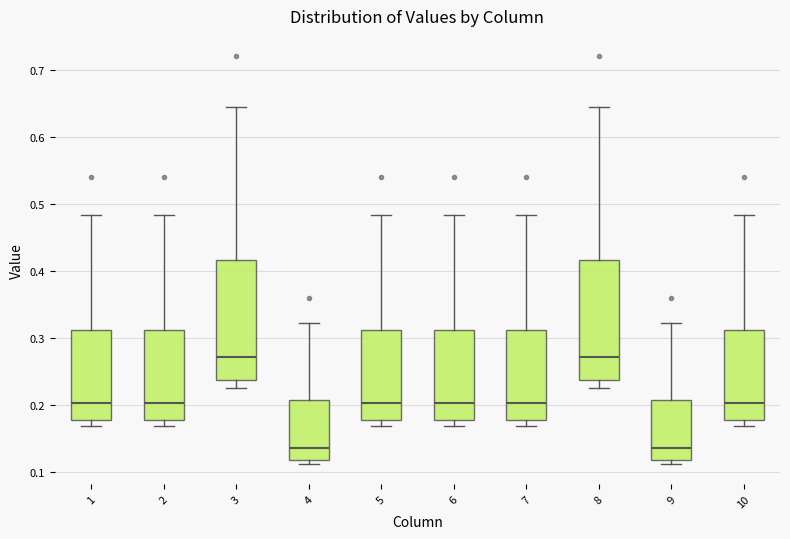

Reading left to right, read every box against the y-axis: the position of its median line, the range the box covers, and the ends of its whiskers. The values are not printed on the chart, so give them approximately, as read against the axis.

1: median 0.20, box 0.18 to 0.31, whiskers 0.17 to 0.48
2: median 0.20, box 0.18 to 0.31, whiskers 0.17 to 0.48
3: median 0.27, box 0.24 to 0.42, whiskers 0.23 to 0.64
4: median 0.14, box 0.12 to 0.21, whiskers 0.11 to 0.32
5: median 0.20, box 0.18 to 0.31, whiskers 0.17 to 0.48
6: median 0.20, box 0.18 to 0.31, whiskers 0.17 to 0.48
7: median 0.20, box 0.18 to 0.31, whiskers 0.17 to 0.48
8: median 0.27, box 0.24 to 0.42, whiskers 0.23 to 0.64
9: median 0.14, box 0.12 to 0.21, whiskers 0.11 to 0.32
10: median 0.20, box 0.18 to 0.31, whiskers 0.17 to 0.48